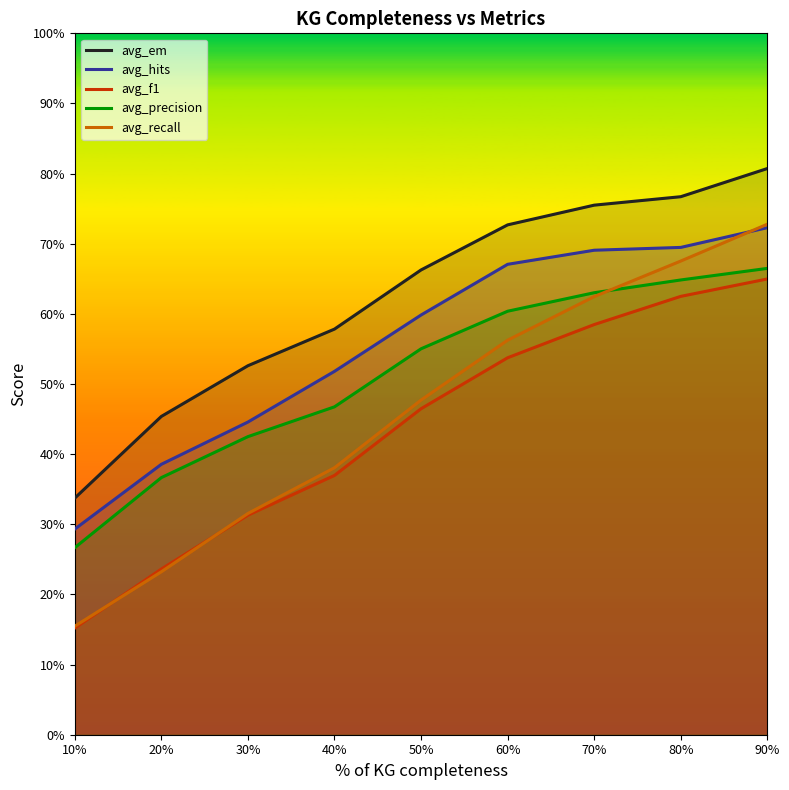

At how many categories does at least one series exceed 0?

9